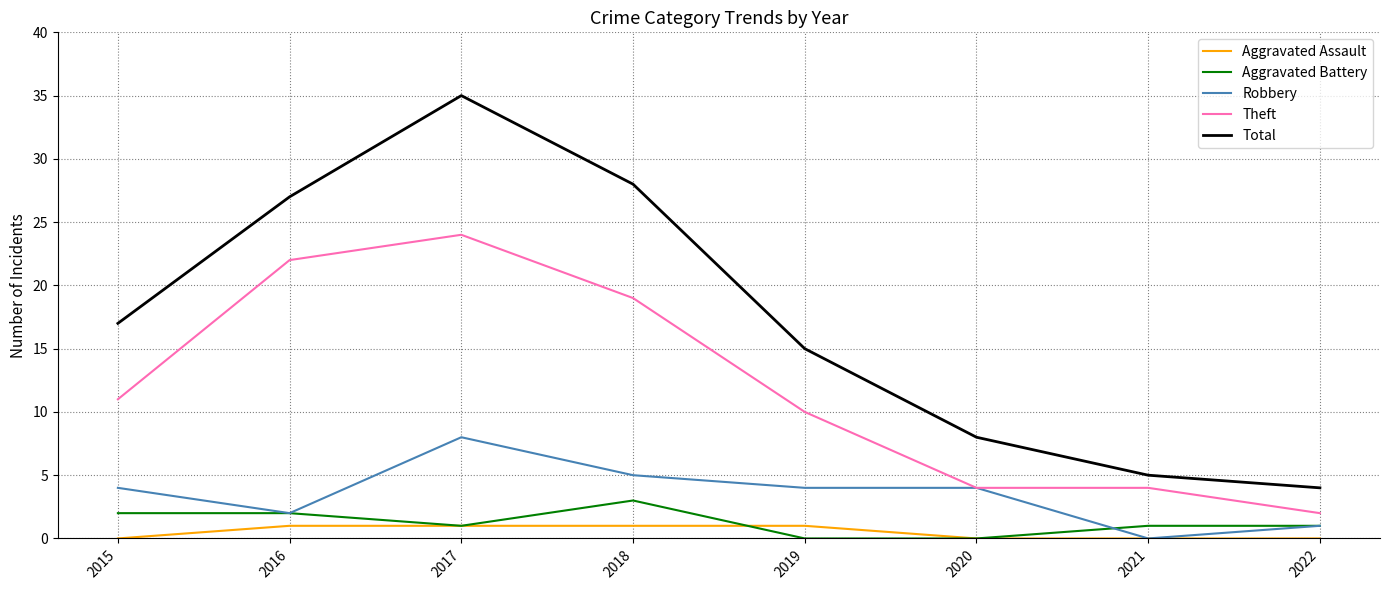

What are all the series names shown in the legend?

Aggravated Assault, Aggravated Battery, Robbery, Theft, Total